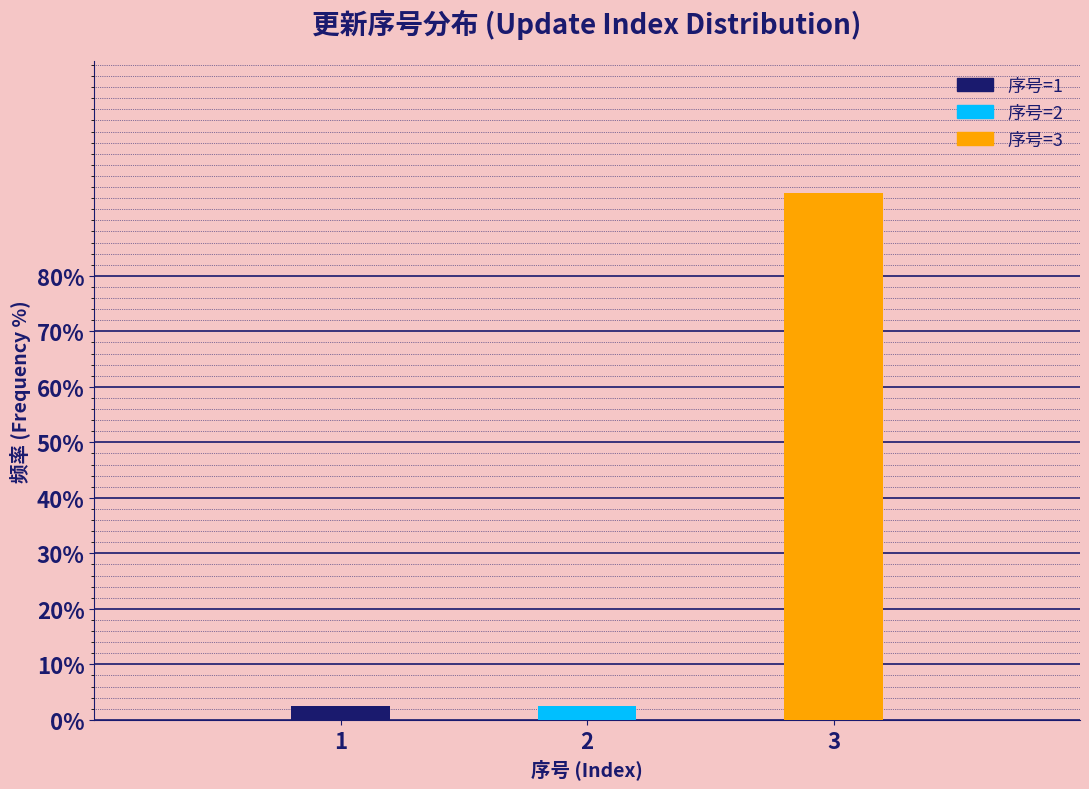

Reading left to right, list all the values displayed in this chart.

2.5	2.5	95.0